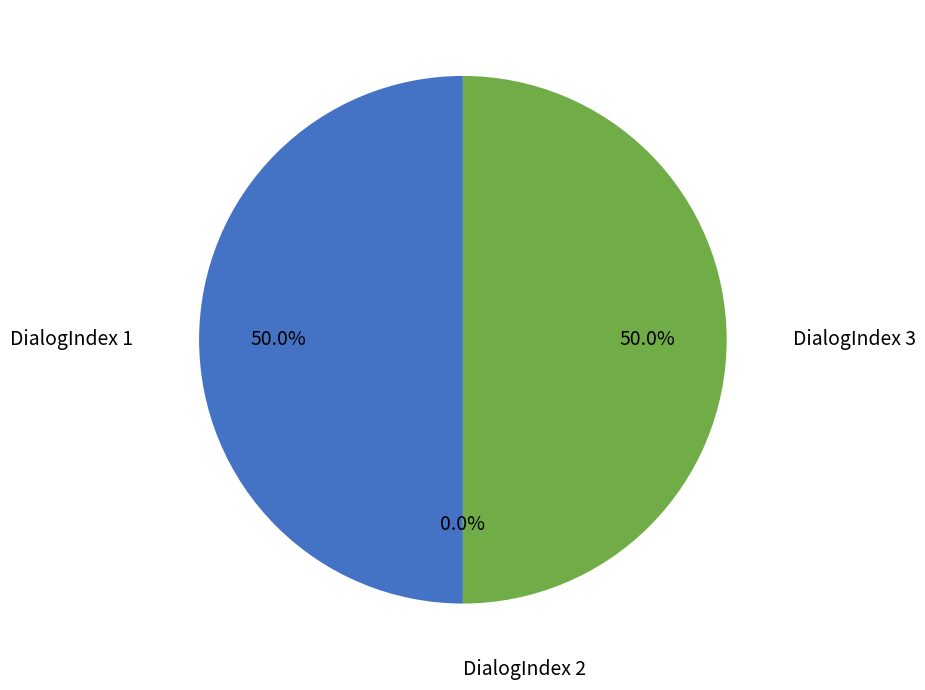

Which slice is the smallest?

2